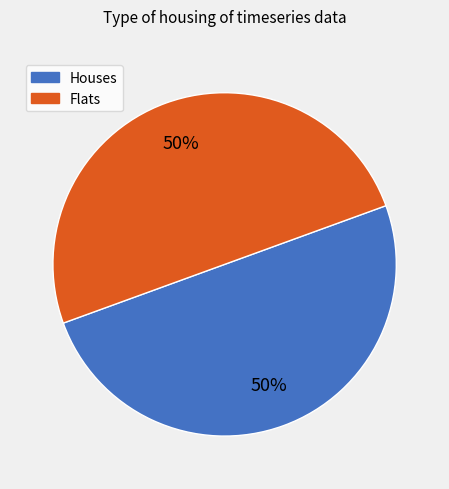

To the nearest percent, what is the average slice percentage?

50%